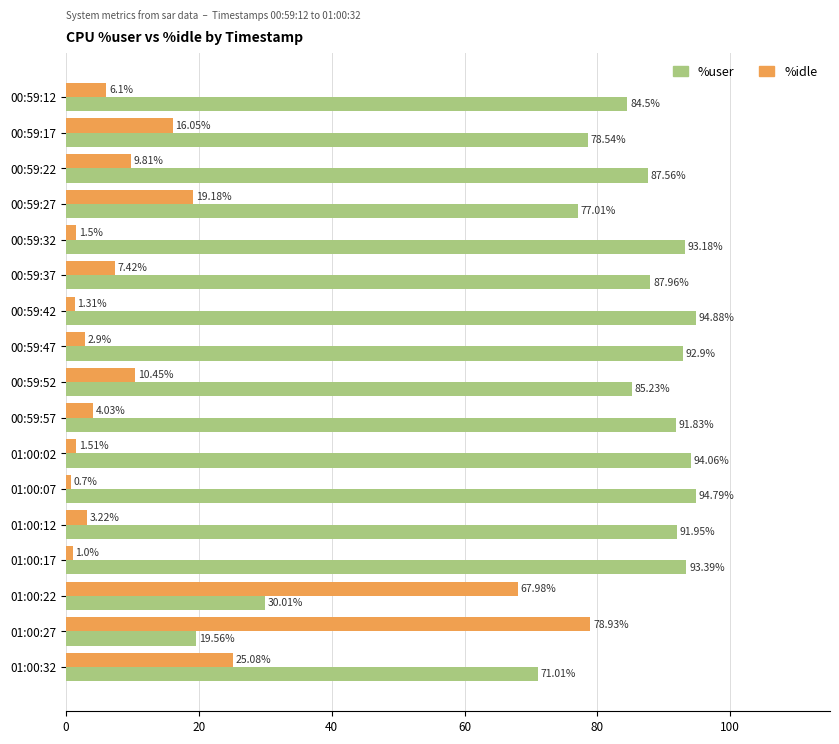

Where is %user nearest to the value 57?

01:00:32